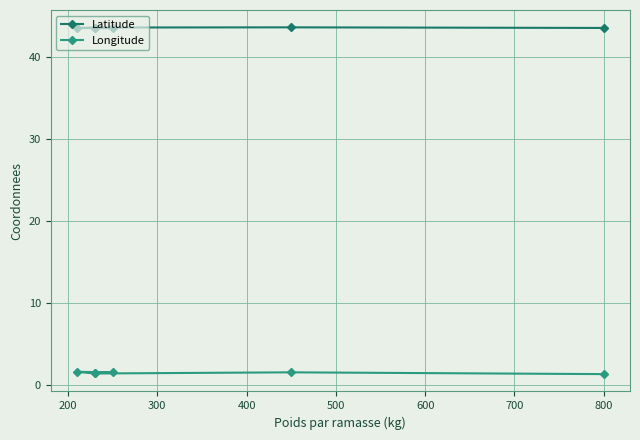

Where is the first local minimum for Latitude?

200